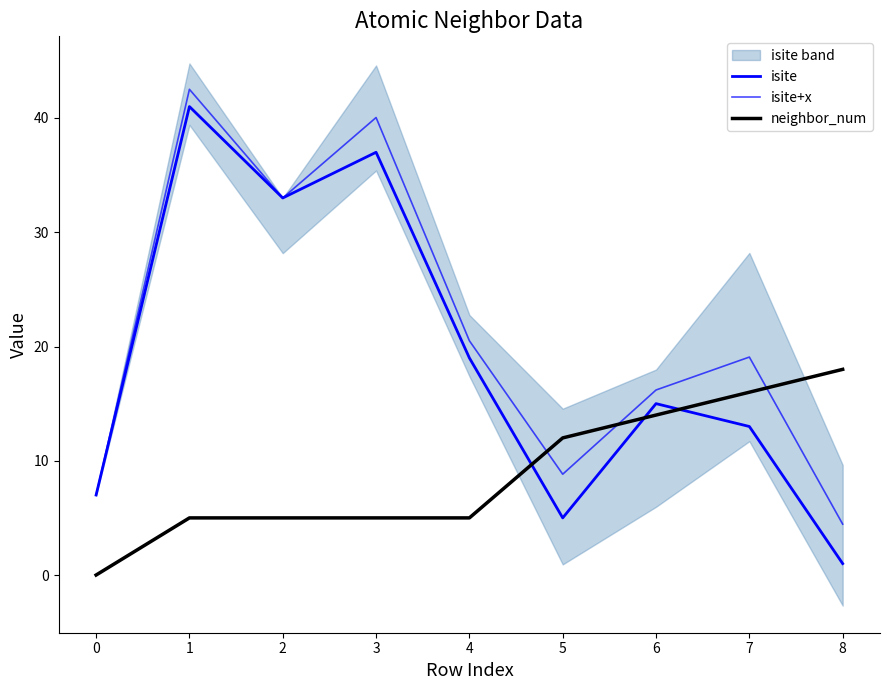

What is the highest value of the isite series?

41.0